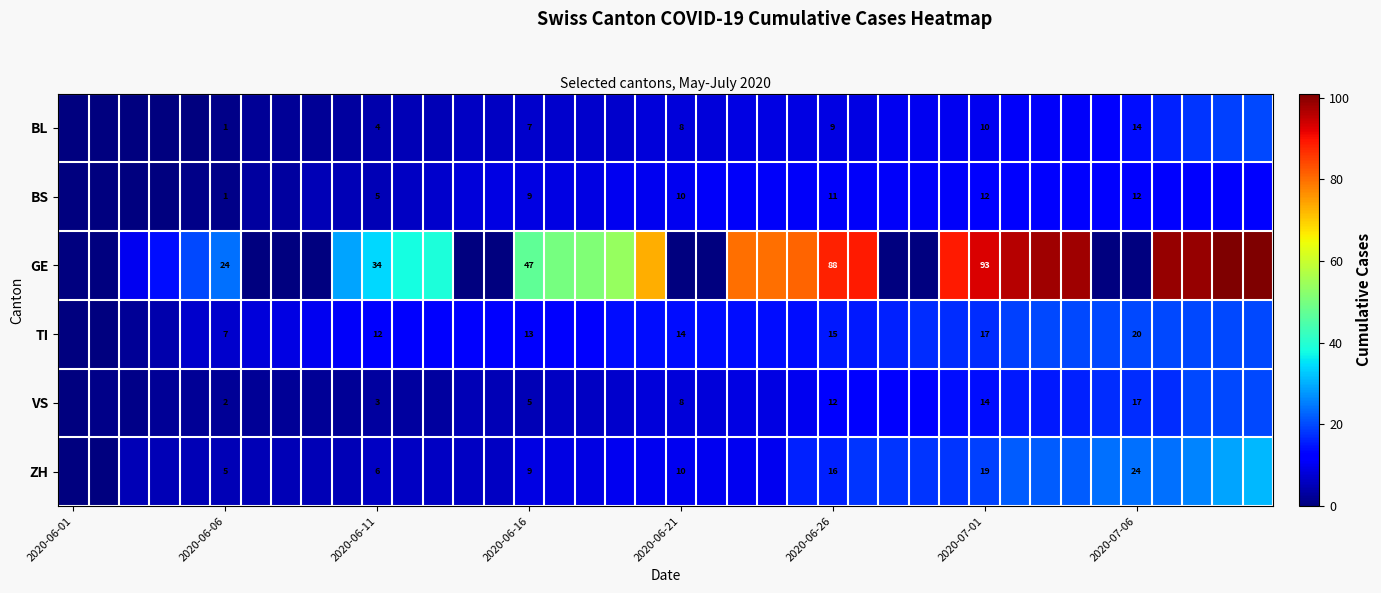

The TI series shows 14 at 2020-06-21. True or false?

True